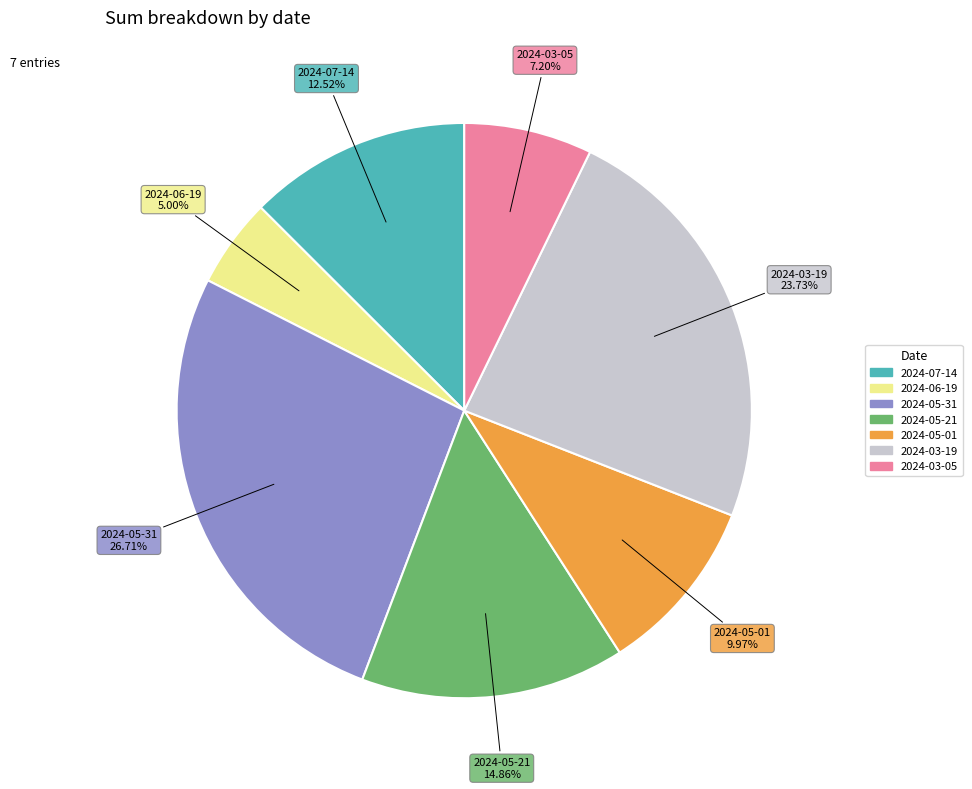

To the nearest percent, what portion does 2024-07-14 represent?

13%